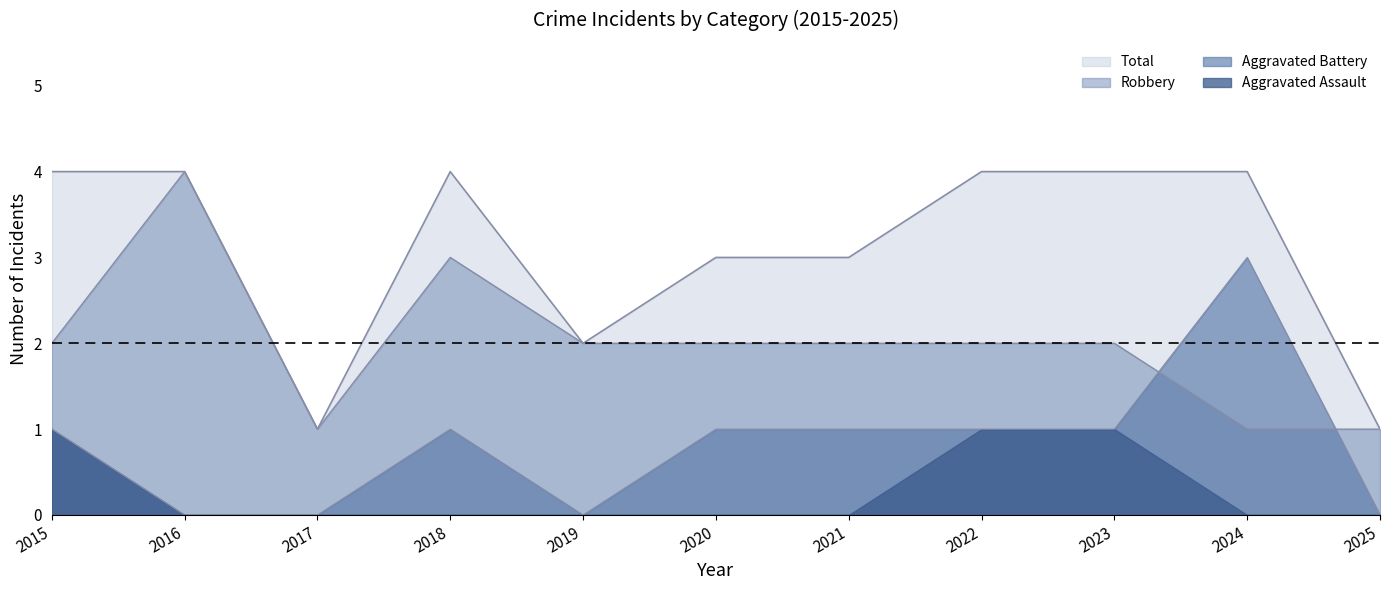

True or false: Total and Robbery intersect in this chart.

False